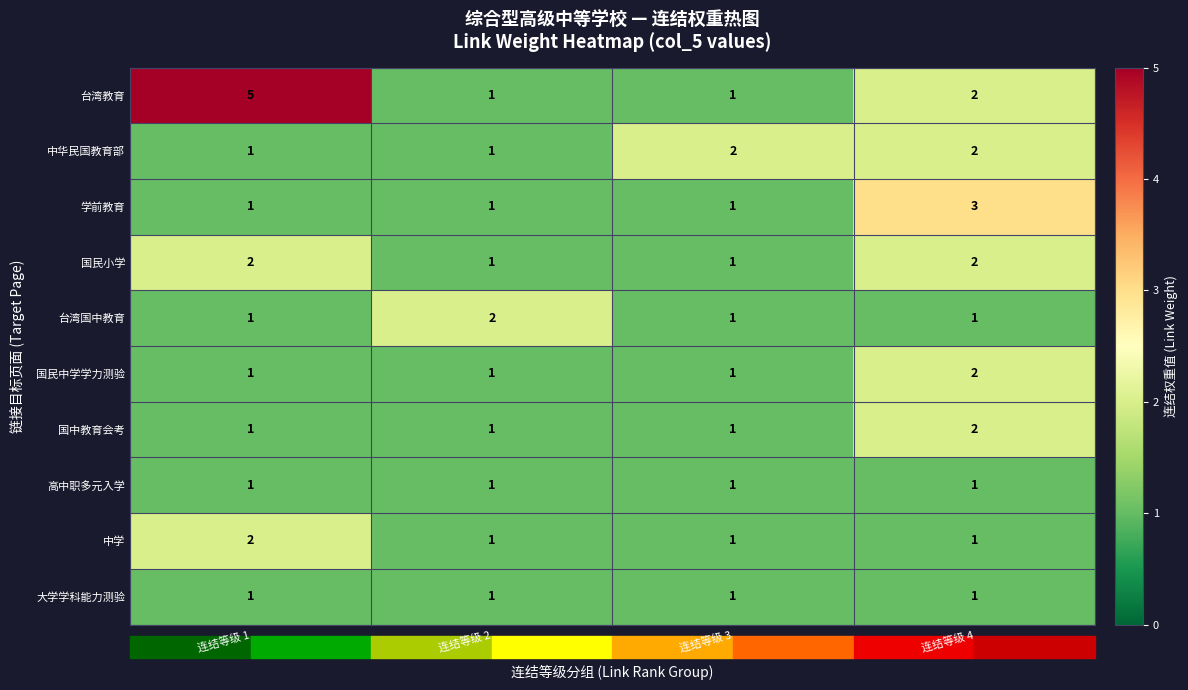

What is the difference between the maximum and second lowest values in the 台湾教育 series?

4